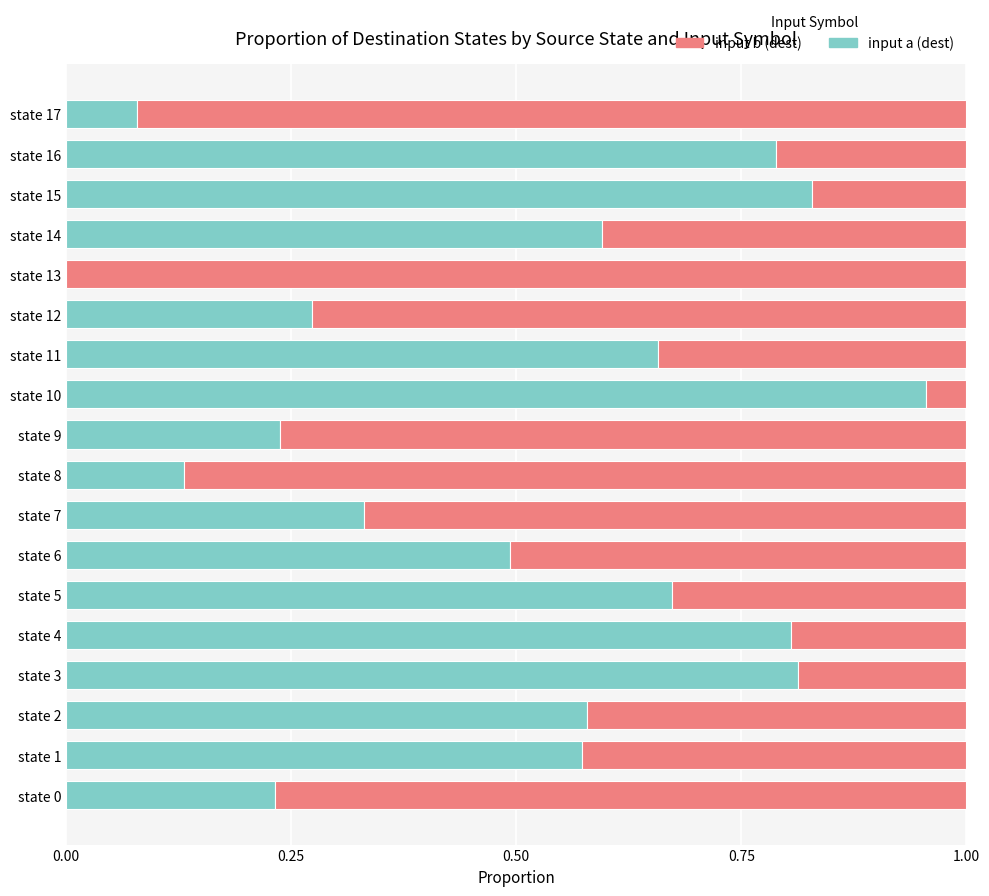

True or false: input a (dest) has a value of 0.2 at state 16.

False